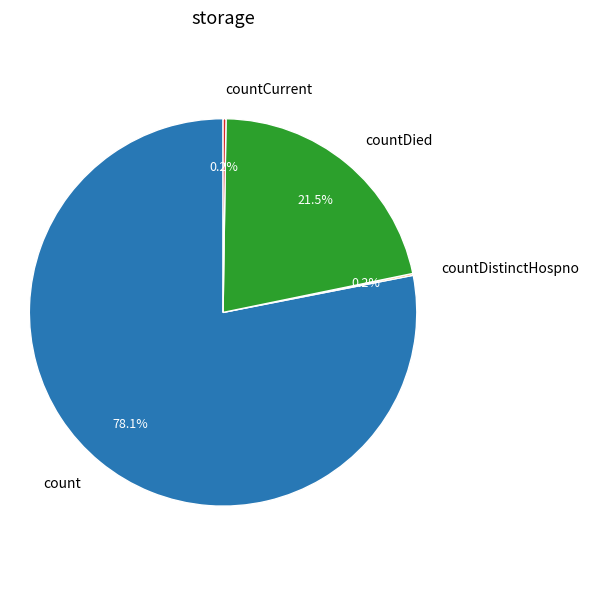

To the nearest percent, what is the average slice percentage?

25%